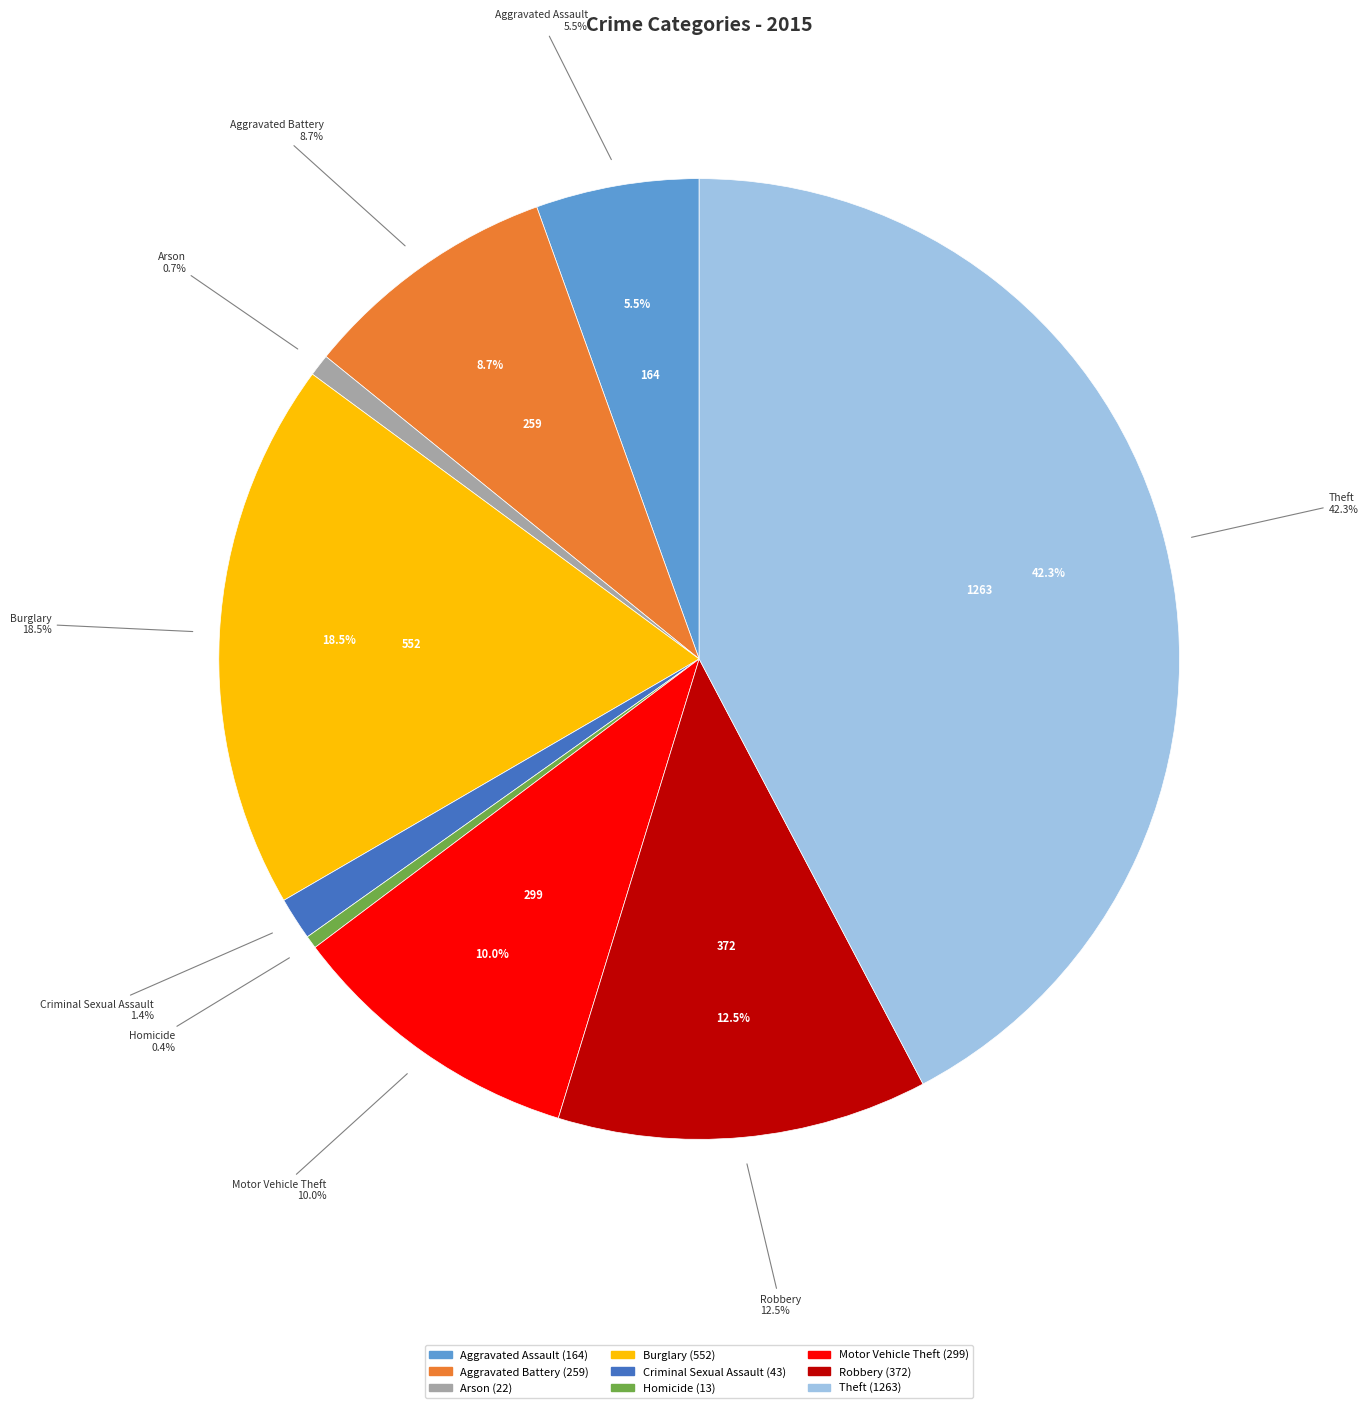

What is the largest slice in the pie chart?

Theft